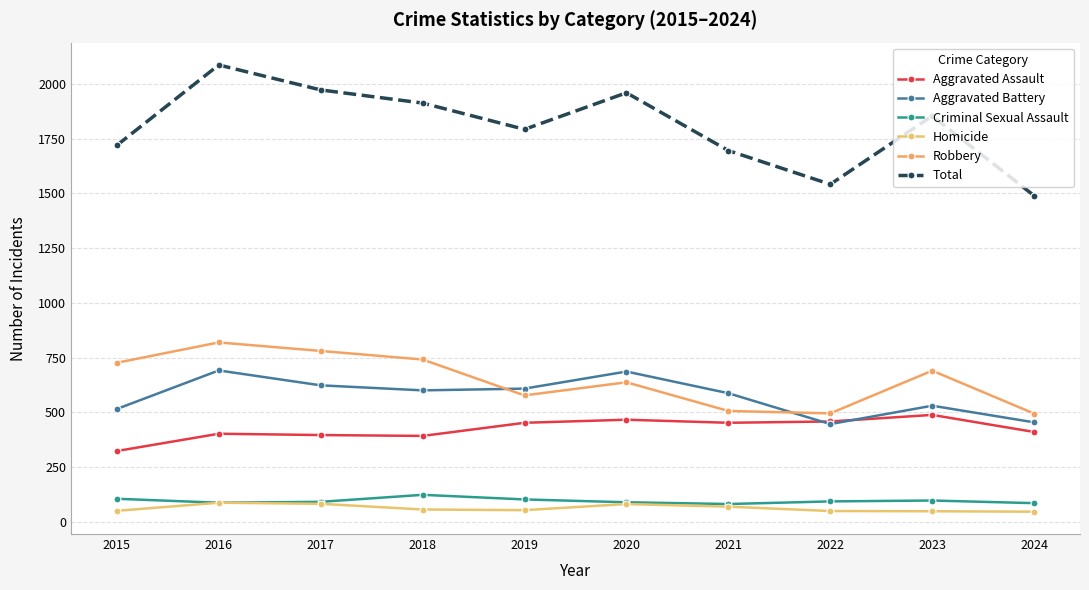

How many series are shown in this chart?

6